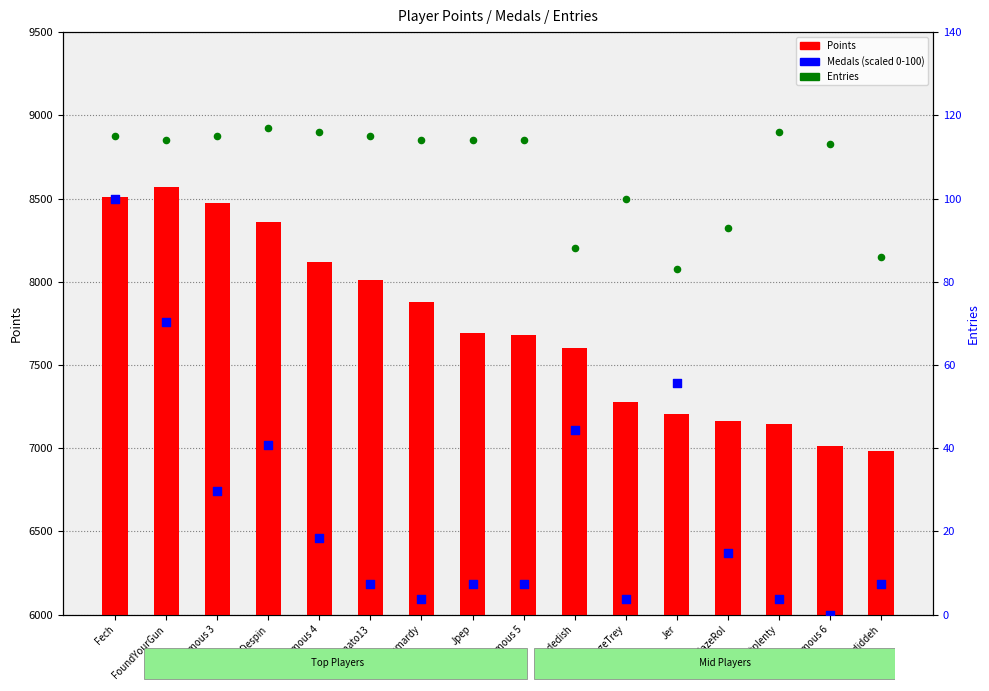

At how many categories does at least one series exceed 7741?

7